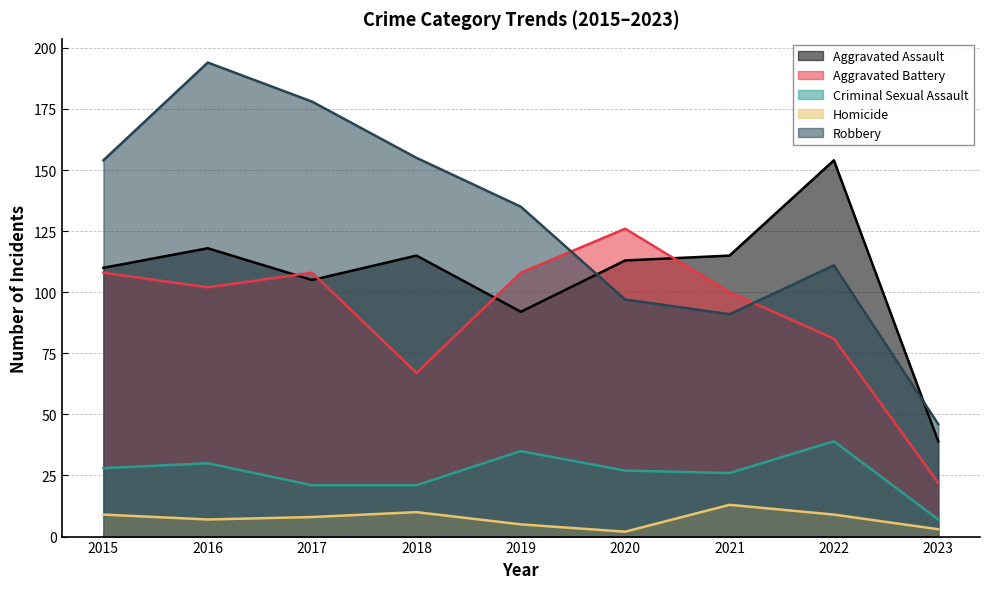

True or false: Robbery has a value of 155 at 2018.

True